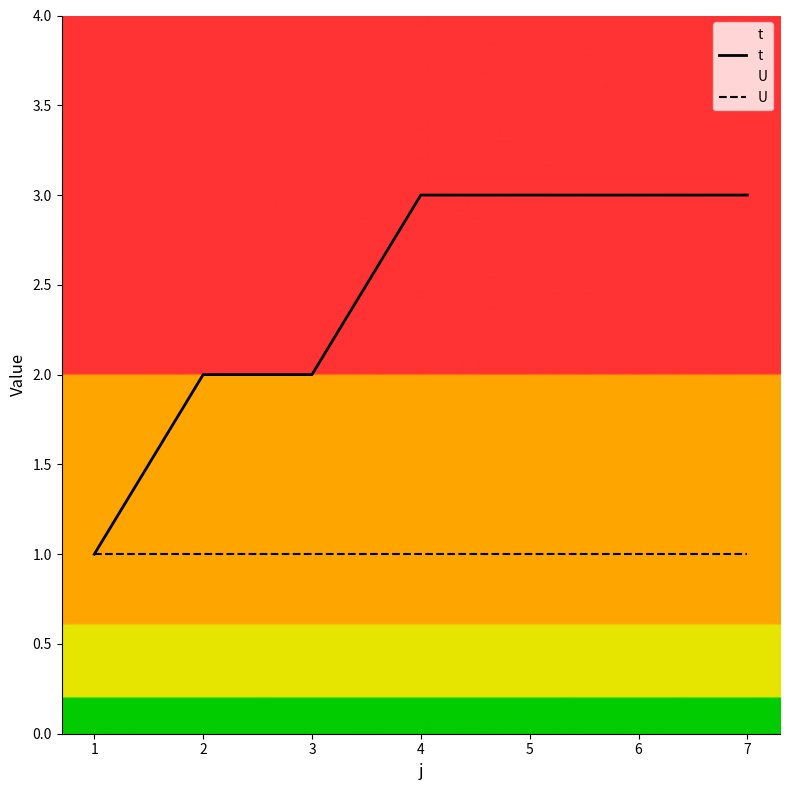

What value does the t series have at 5?

3